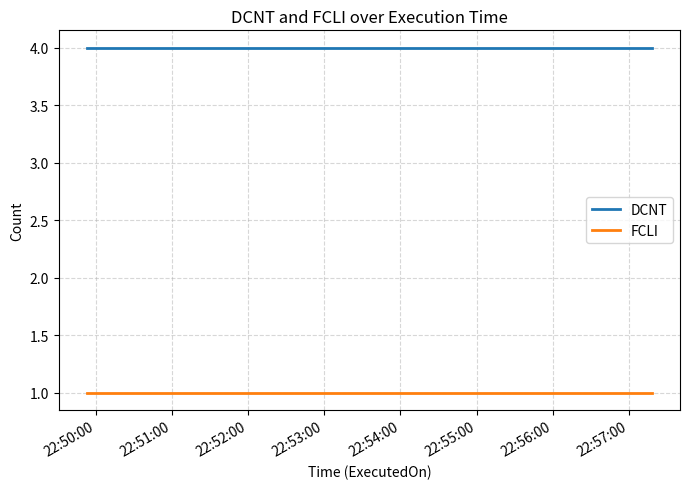

What is the minimum value for FCLI?

1